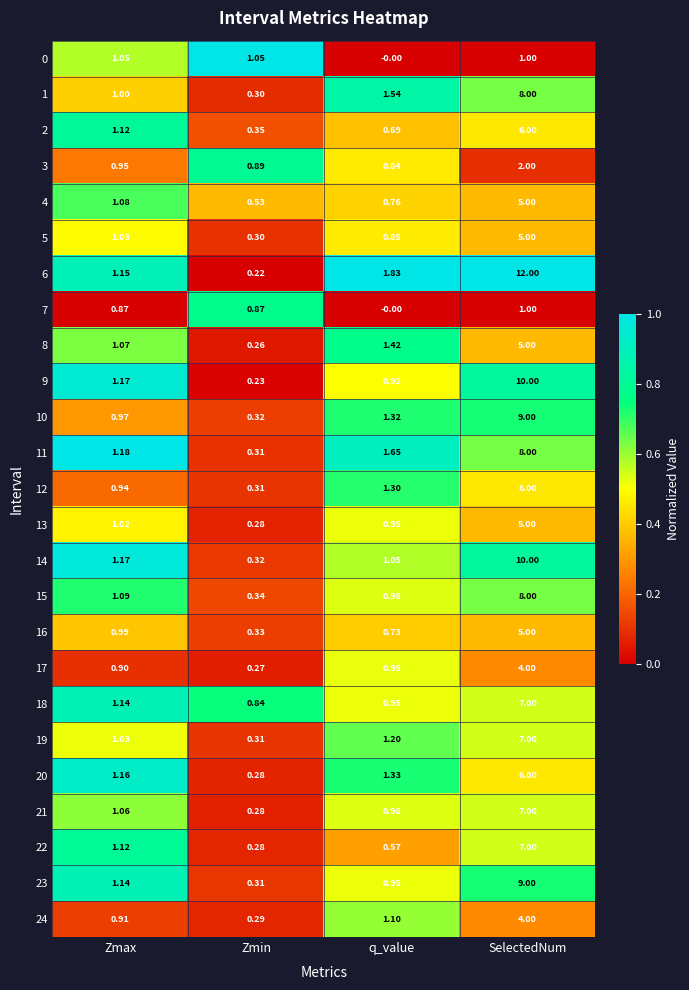

List the labels in order of 1 value, largest first.

SelectedNum, q_value, Zmax, Zmin